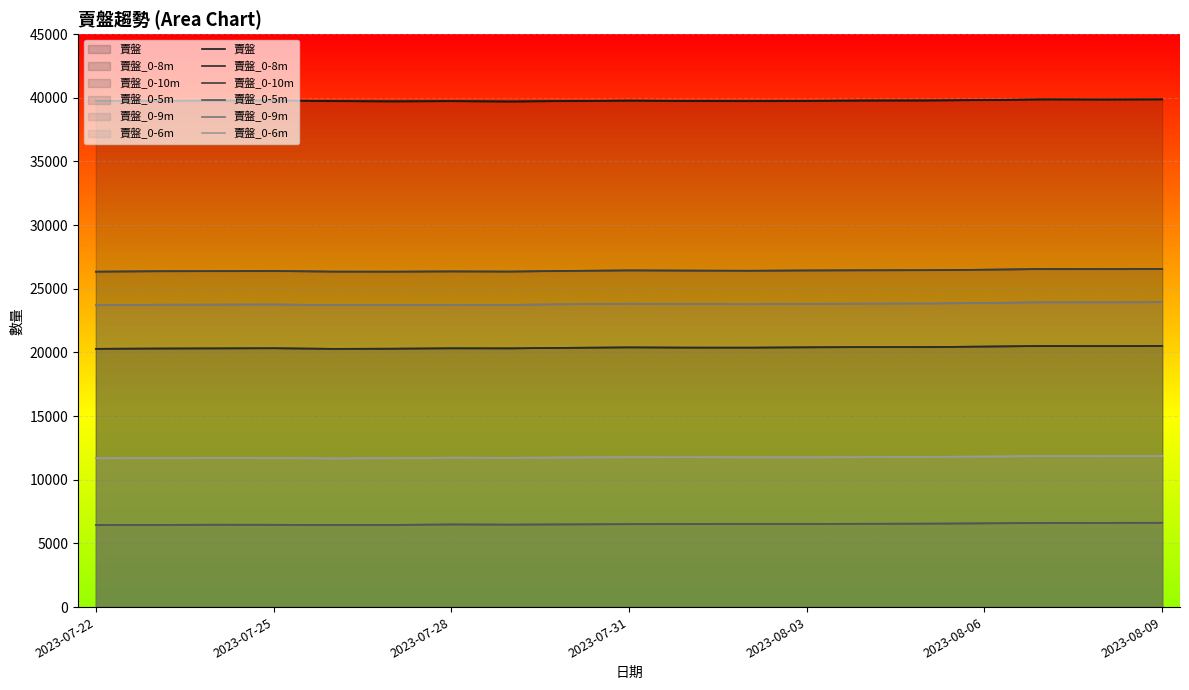

Which series has the largest range (max minus min)?

賣盤_0-9m